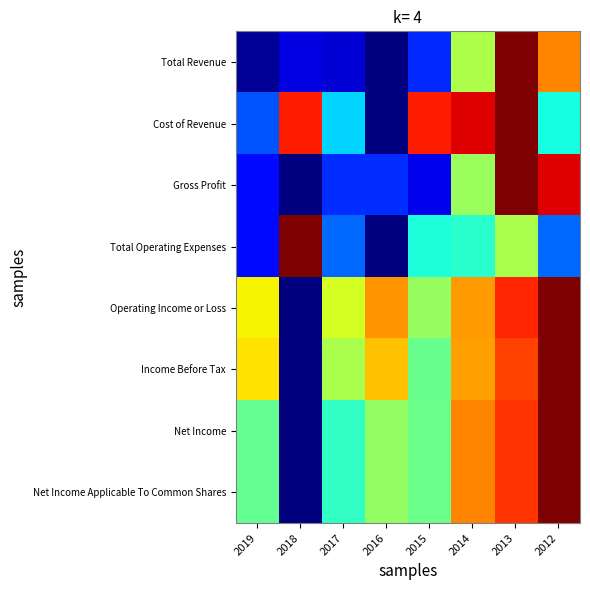

Rank the series by their maximum value, from highest to lowest.

Total Revenue, Cost of Revenue, Gross Profit, Total Operating Expenses, Operating Income or Loss, Income Before Tax, Net Income, Net Income Applicable To Common Shares